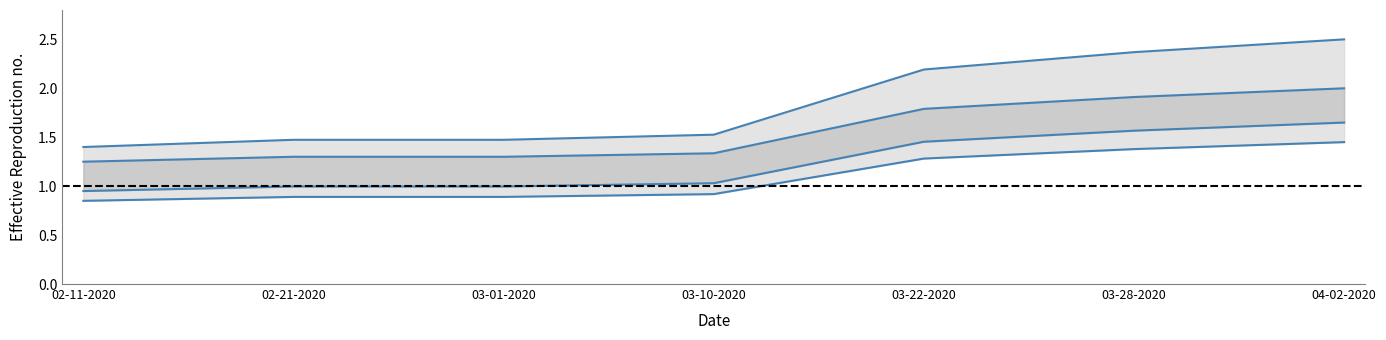

The value of Upper outer bound at 03-22-2020 is 3.2. True or false?

False